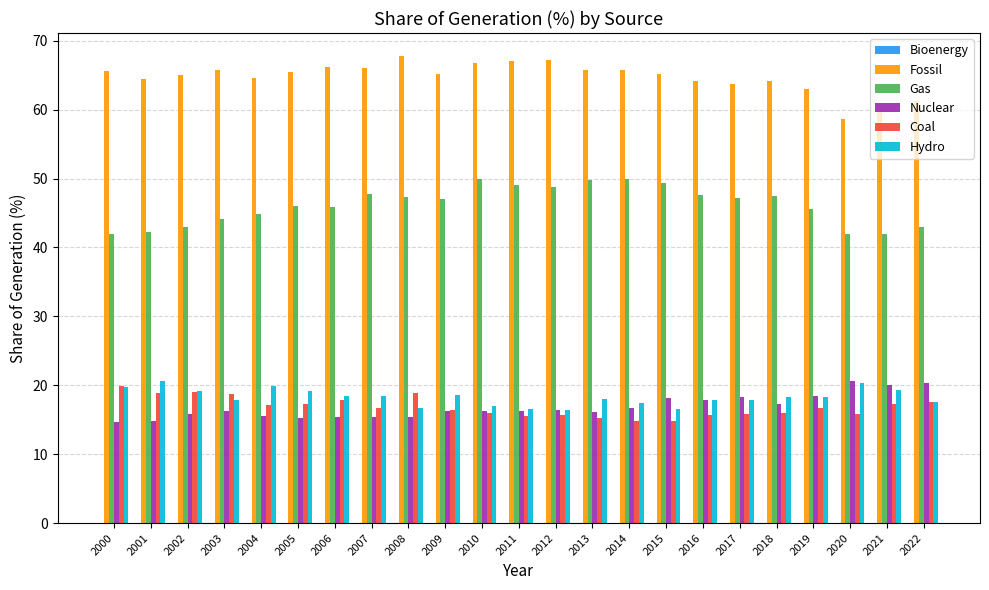

How many groups of bars are there?

23